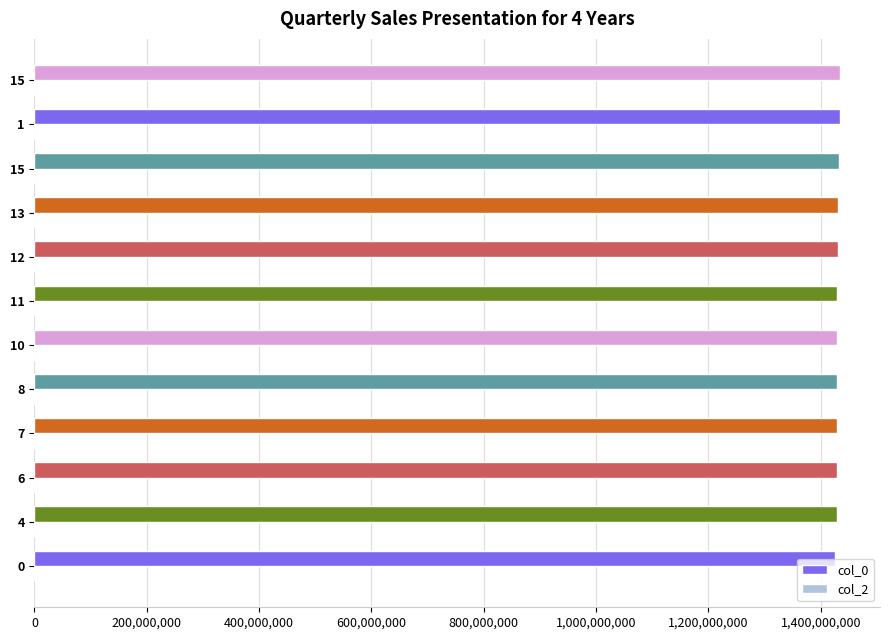

Are the bars grouped side by side (vs. stacked)?

No